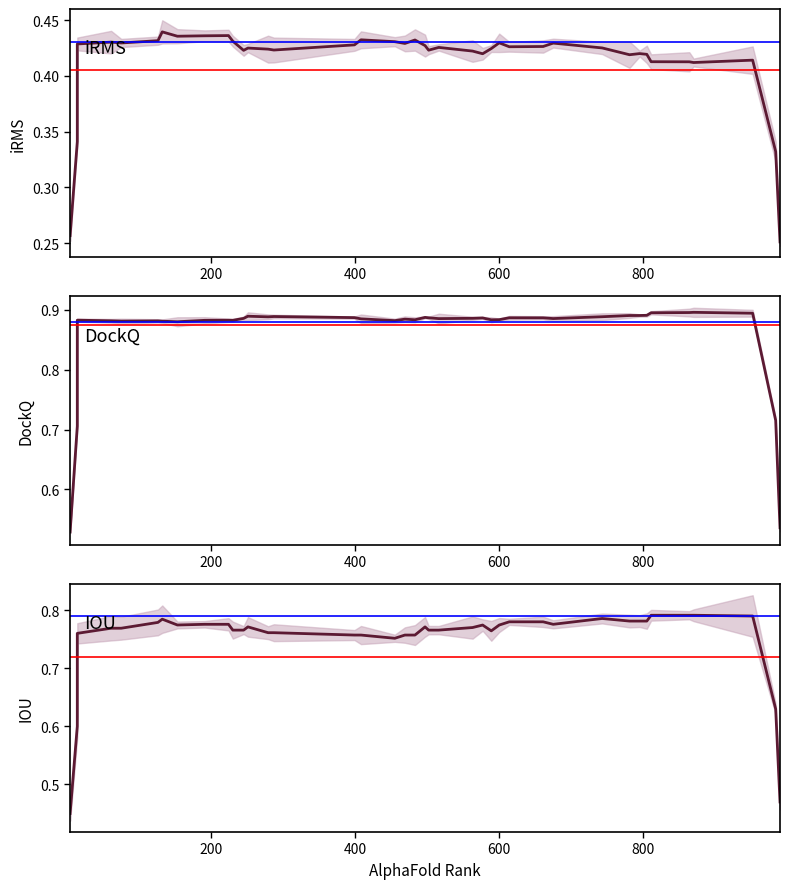

Is the value of DockQ at 7 greater than the value of iRMS at 6?

Yes